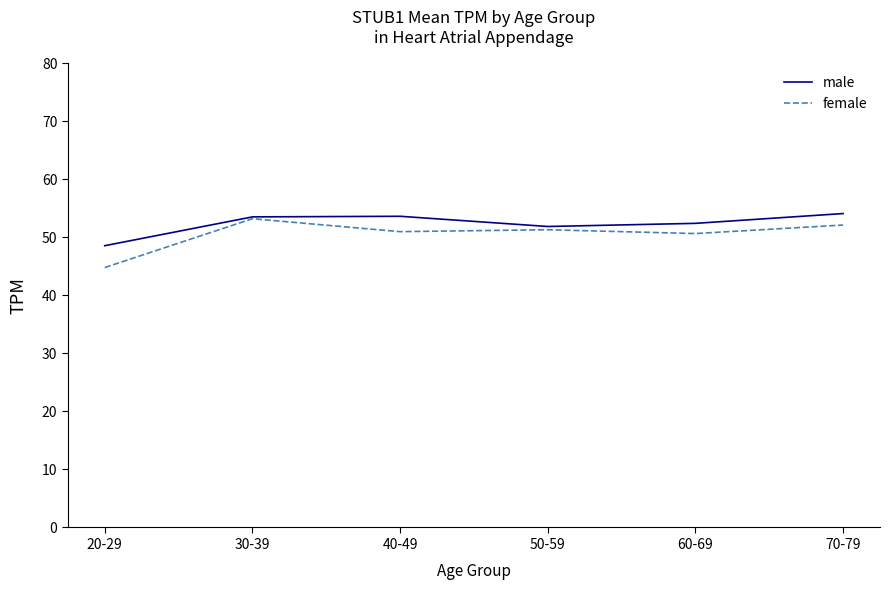

What are all the series names shown in the legend?

male, female